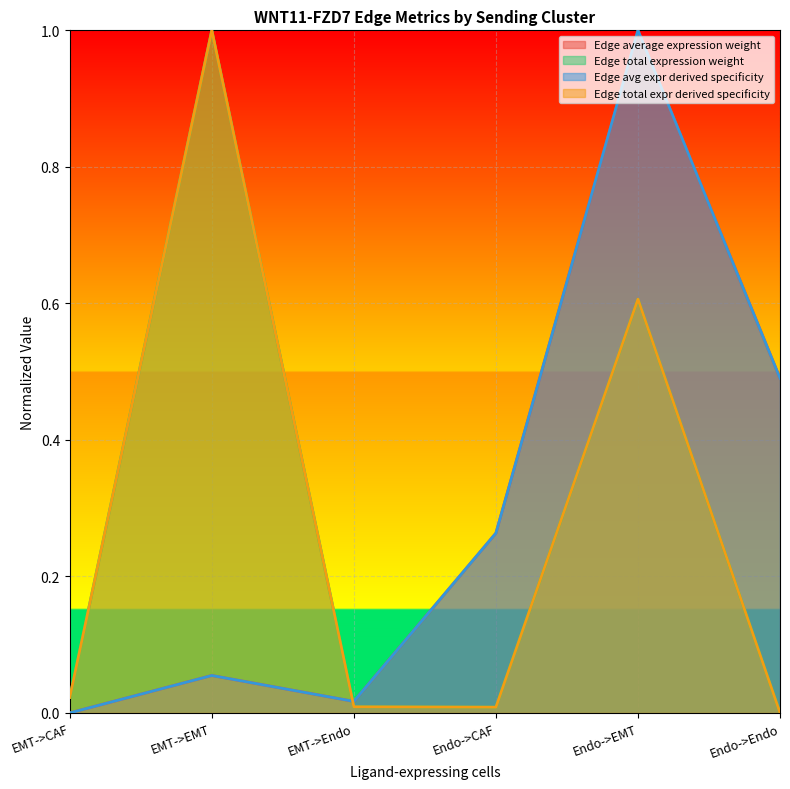

What is the label of the 5th point from the left?

Endo->EMT